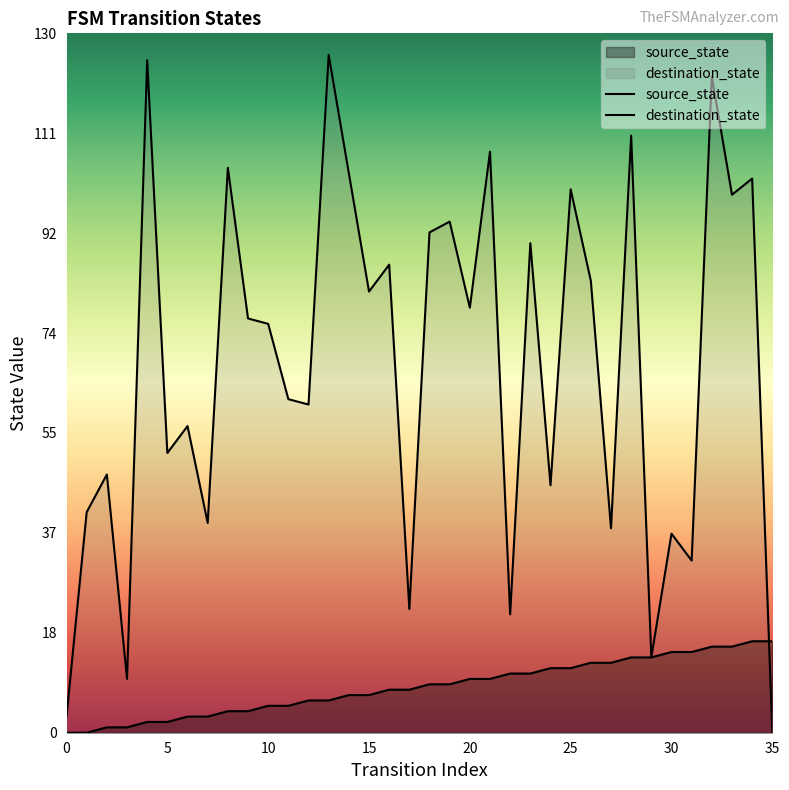

Does the chart display data point markers on the line(s)?

No